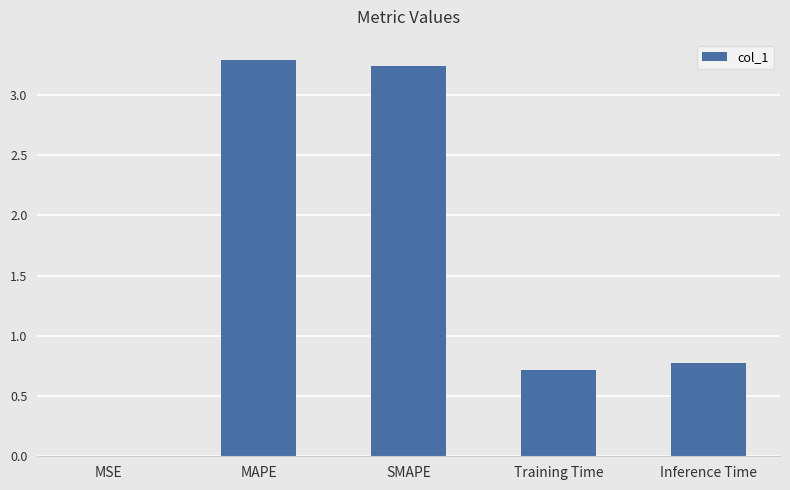

Which has a higher value, Inference Time or SMAPE?

SMAPE